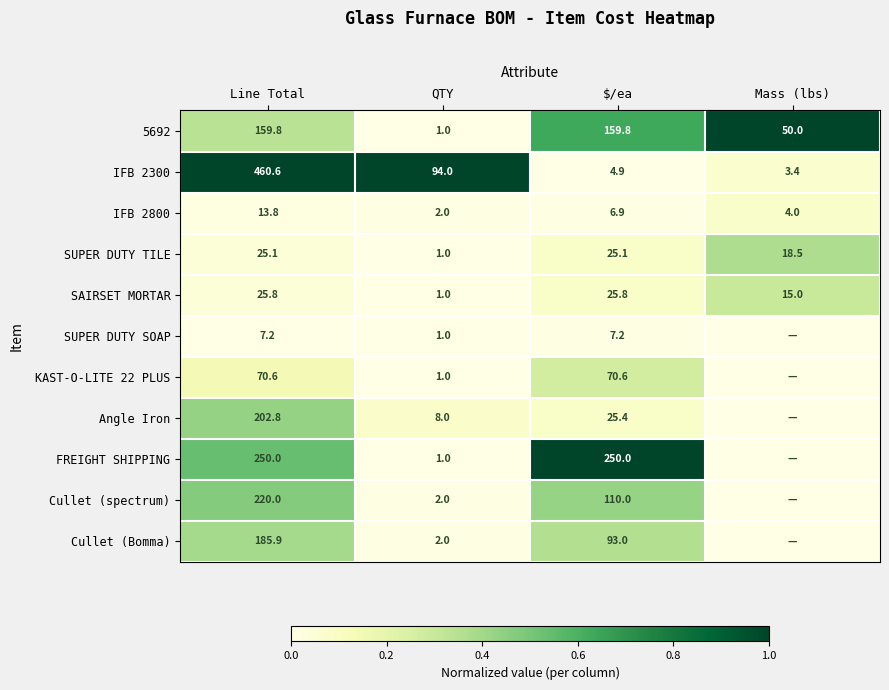

Read the SUPER DUTY TILE value at QTY.

1.0